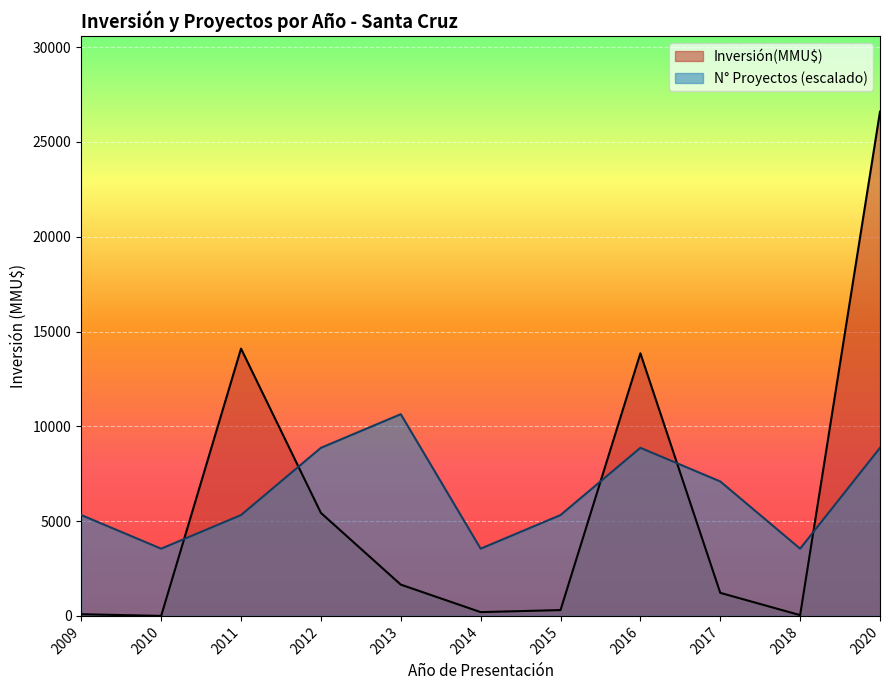

List the series in order of their overall mean, highest first.

N° Proyectos (escalado), Inversión(MMU$)